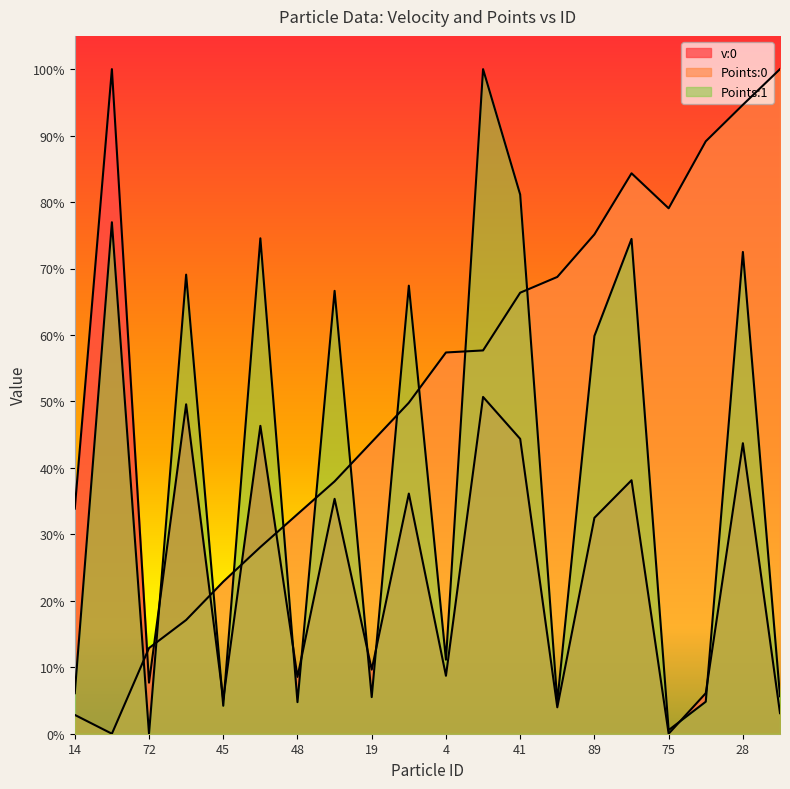

Is it true that v:0 equals 0.5 at 14?

False